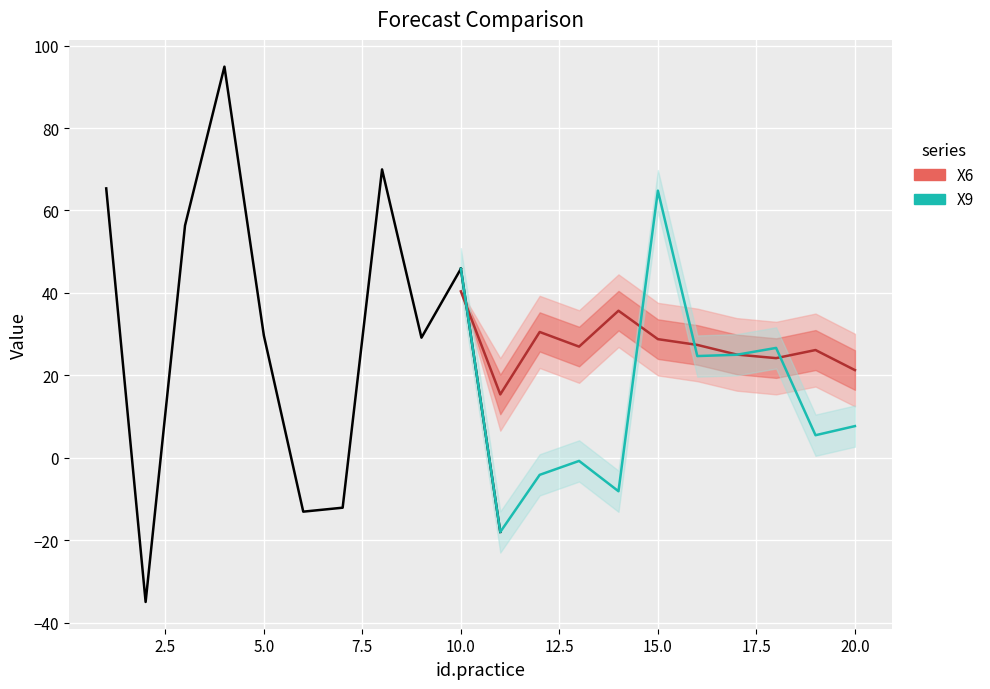

What value does the X9 series have at 19?

5.5